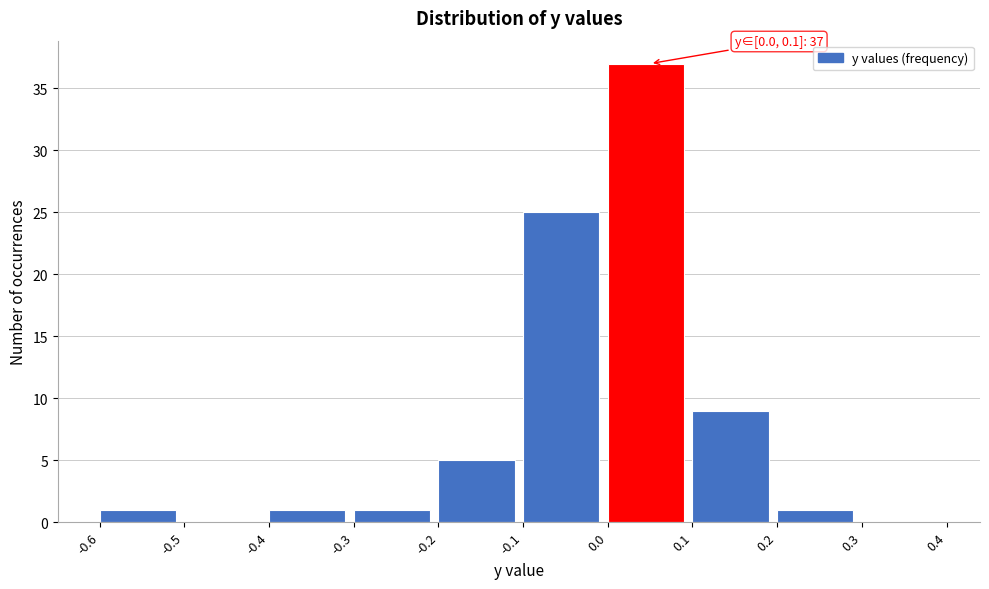

Which range on the x-axis has the tallest bar?

0.0 to 0.1